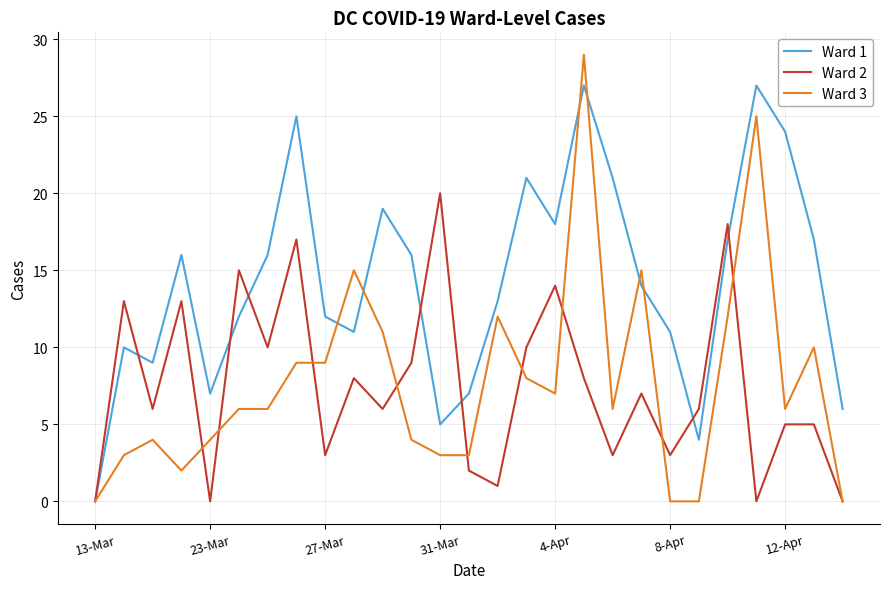

Rank the series by their maximum value, from lowest to highest.

Ward 2, Ward 1, Ward 3